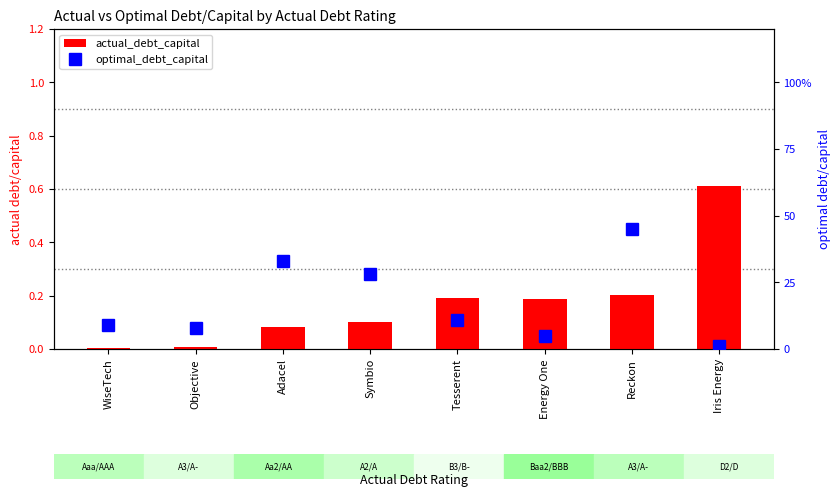

Which category has the lowest value in the actual_debt_capital series?

WiseTech